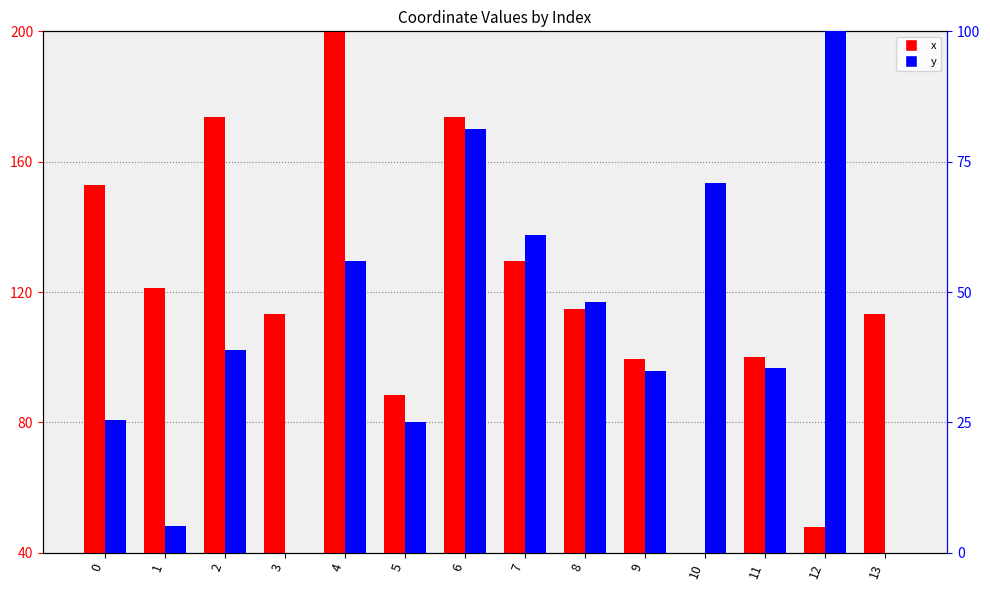

What is the difference between the maximum and minimum values in the x series?

160.0